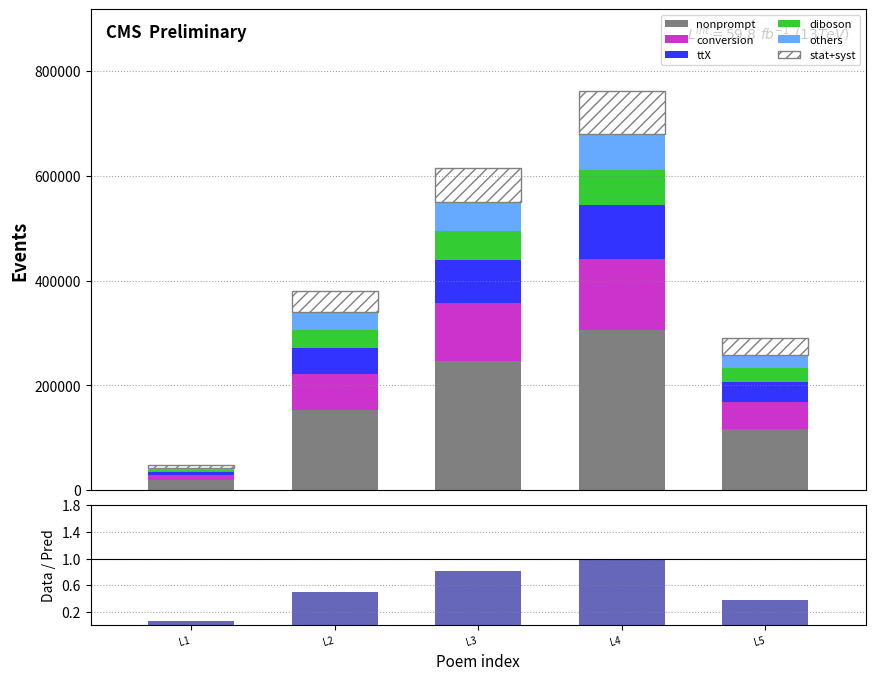

What is the highest value of the nonprompt series?

306105